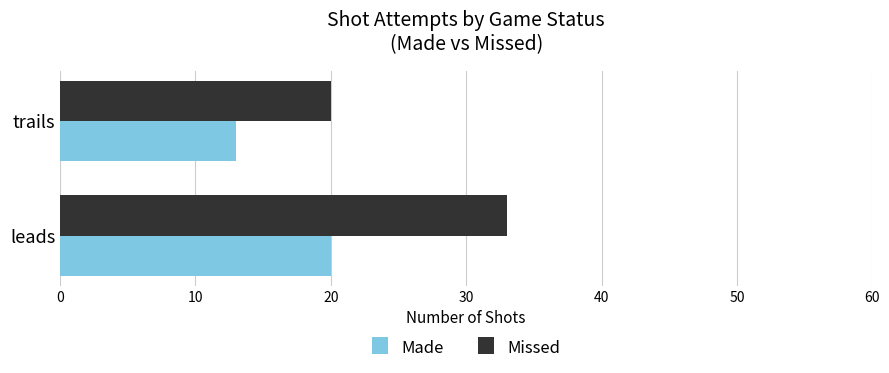

At which label does Missed reach its minimum?

trails